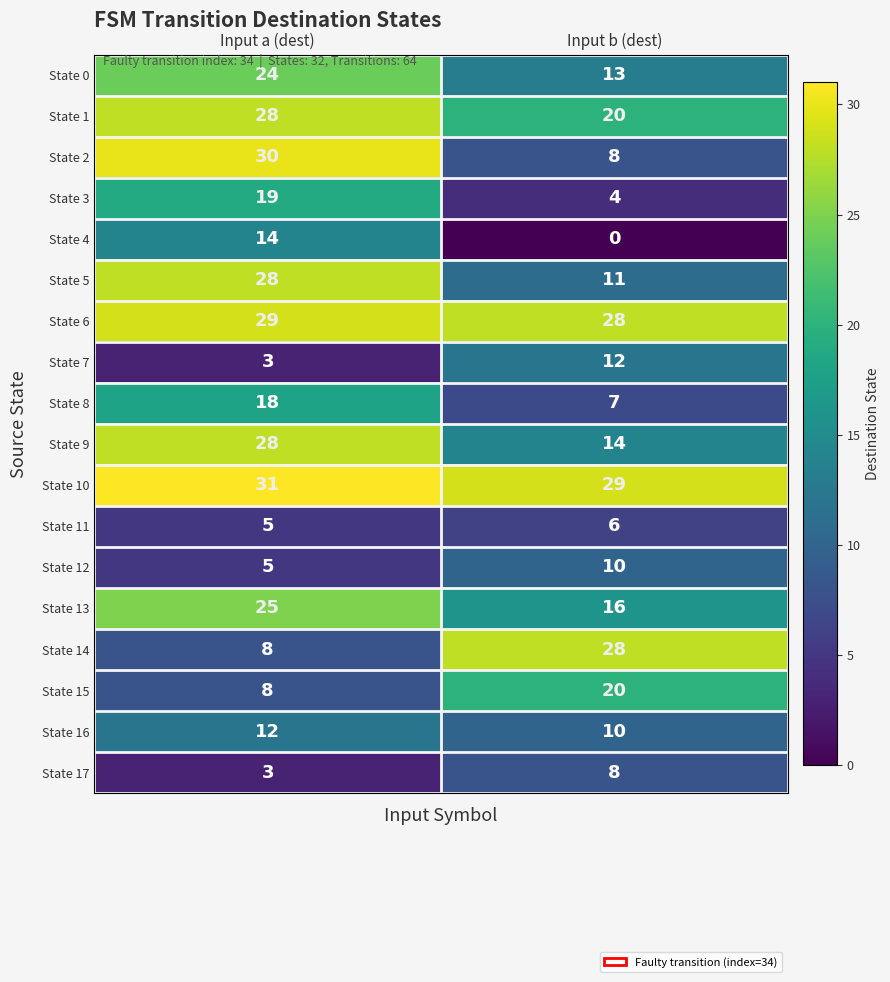

At which category does the chart reach its minimum across all series?

Input b (dest)